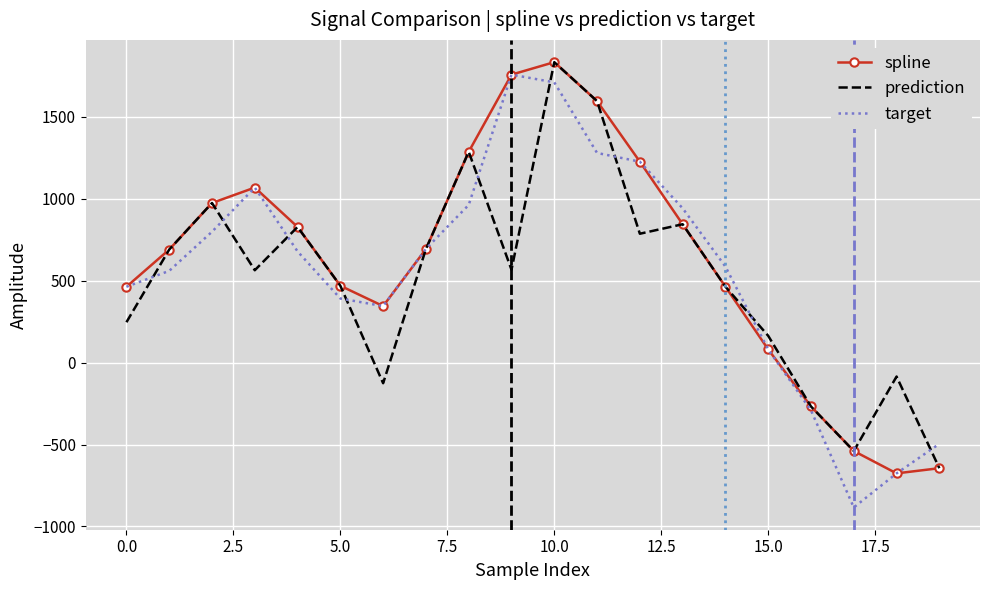

How many values in the prediction series exceed 566?

10